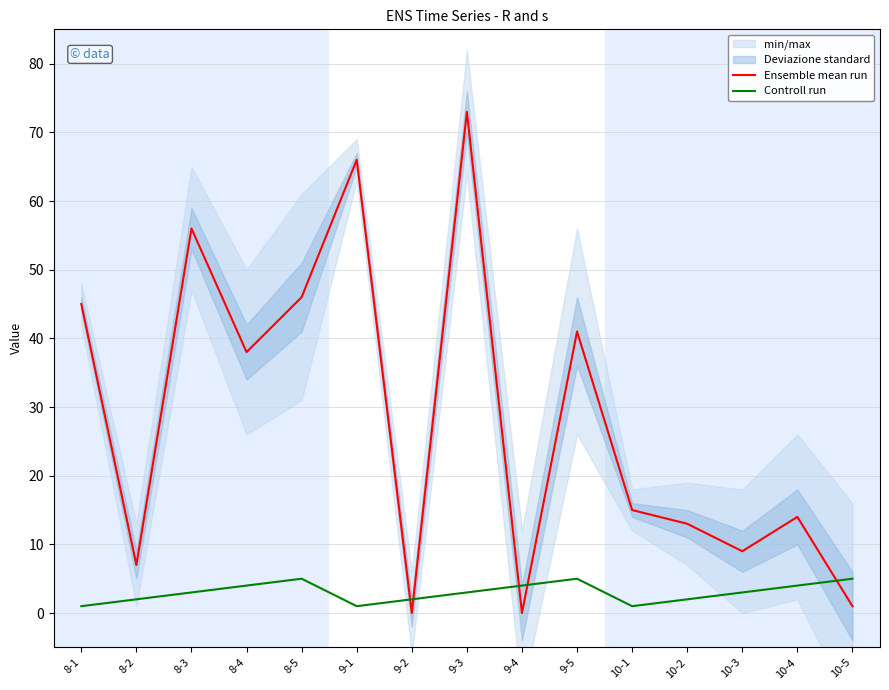

Does the chart display data point markers on the line(s)?

No